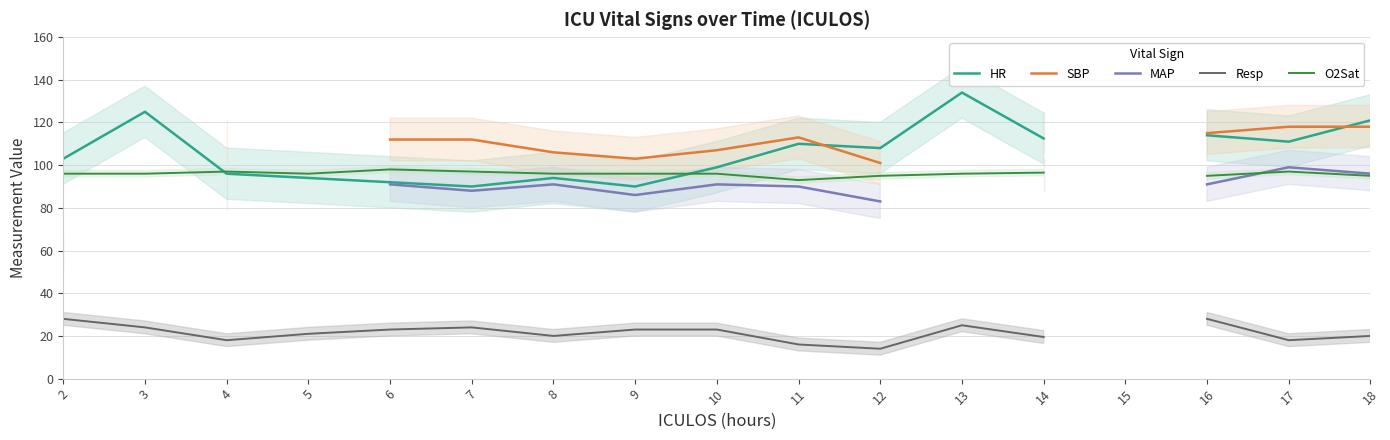

What is the maximum value shown in the chart?

134.0